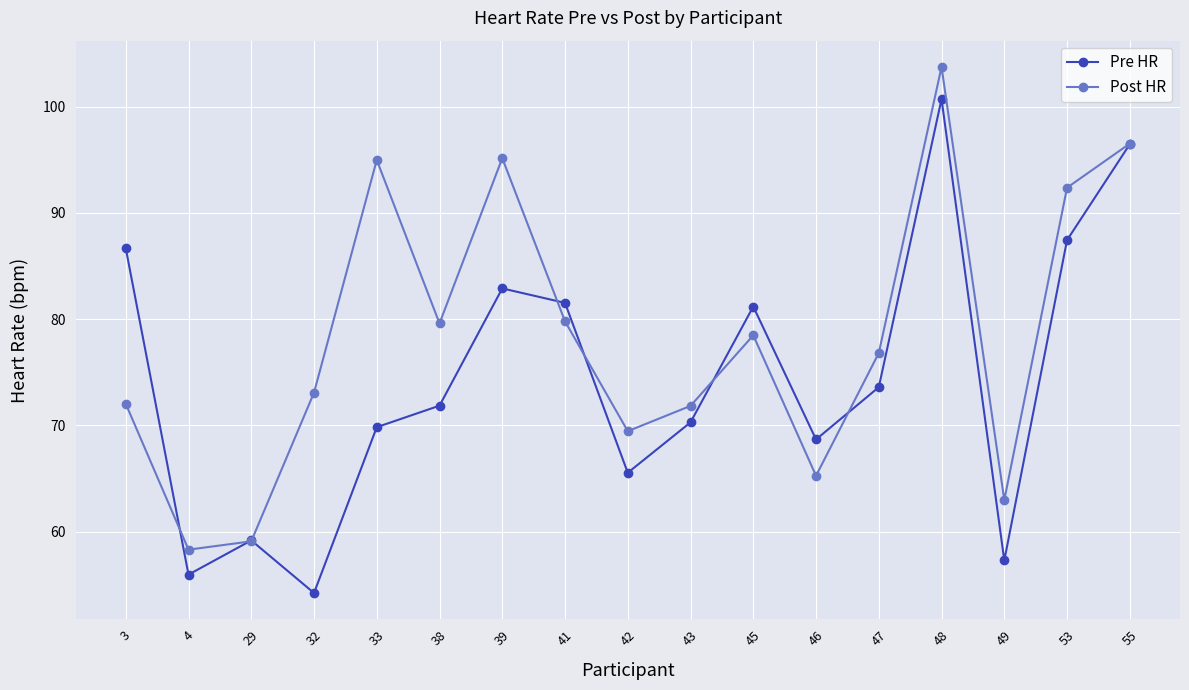

At which label does Pre HR first exceed 71?

3